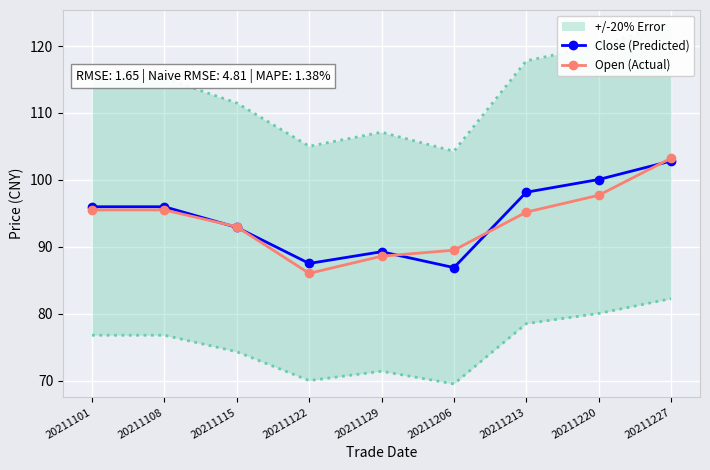

Which category has the lowest value in the Open (Actual) series?

20211122